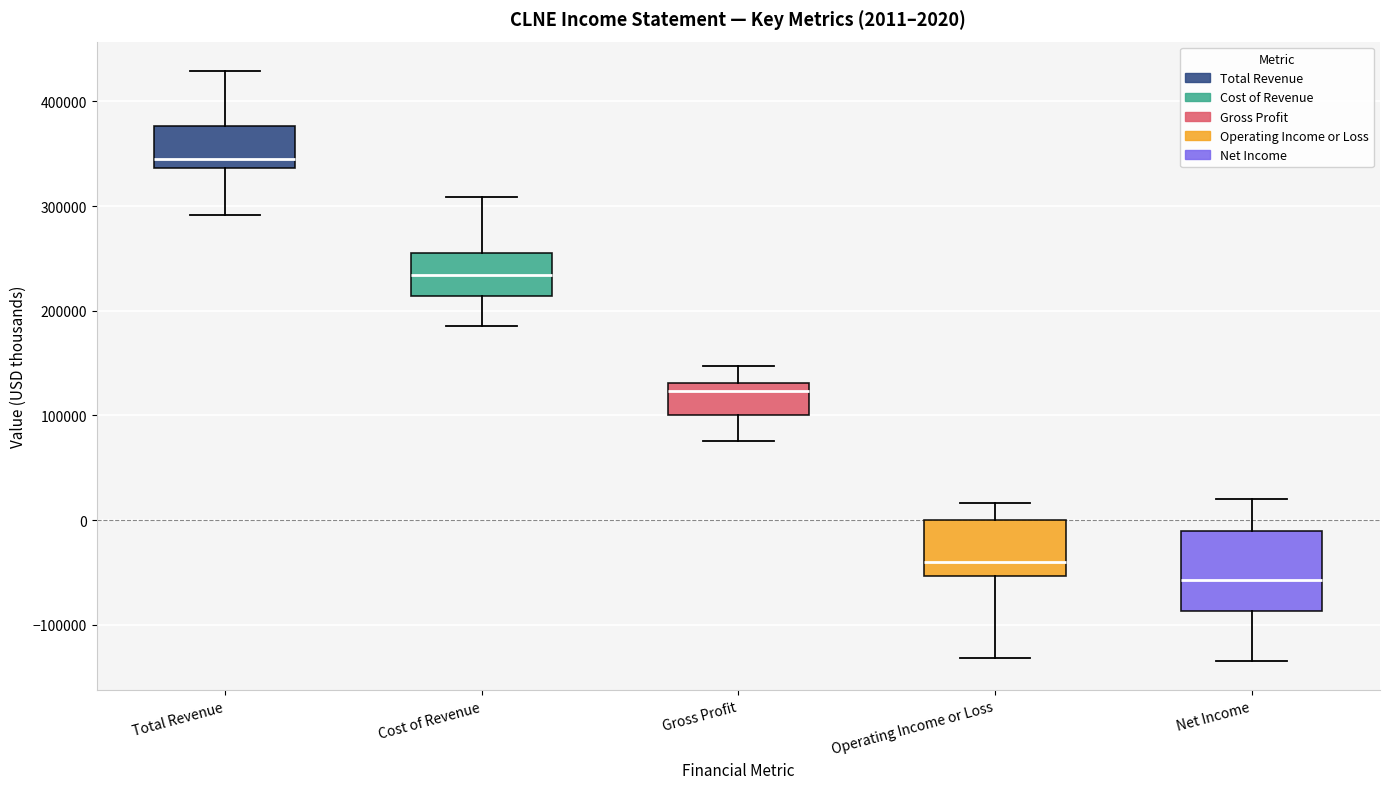

Which box's median line is the lowest?

Net Income